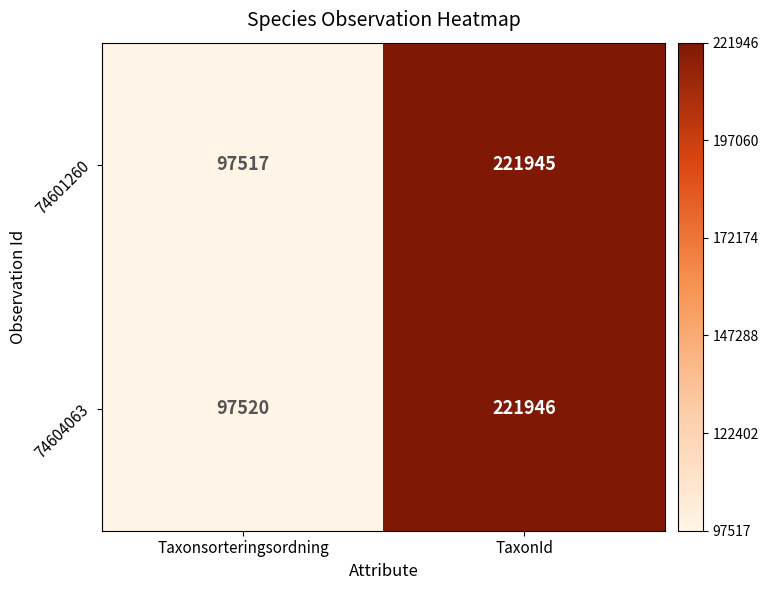

Read the 74604063 value at Taxonsorteringsordning, to the nearest 10.

97520